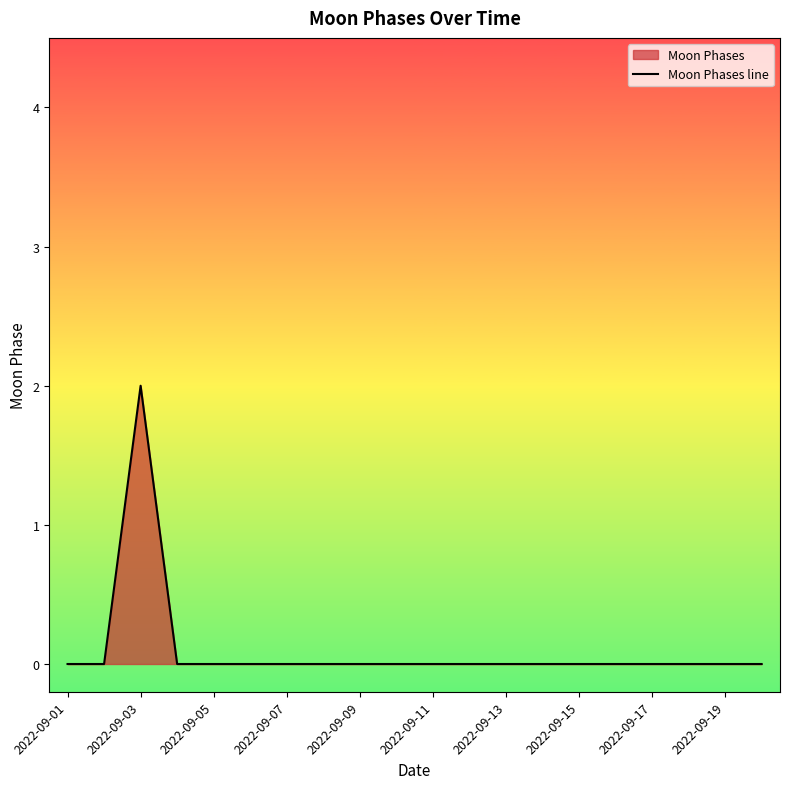

Reading right to left, what are all the values shown in this chart?

0	0	0	0	0	0	0	0	0	0	0	0	0	0	0	0	0	2	0	0